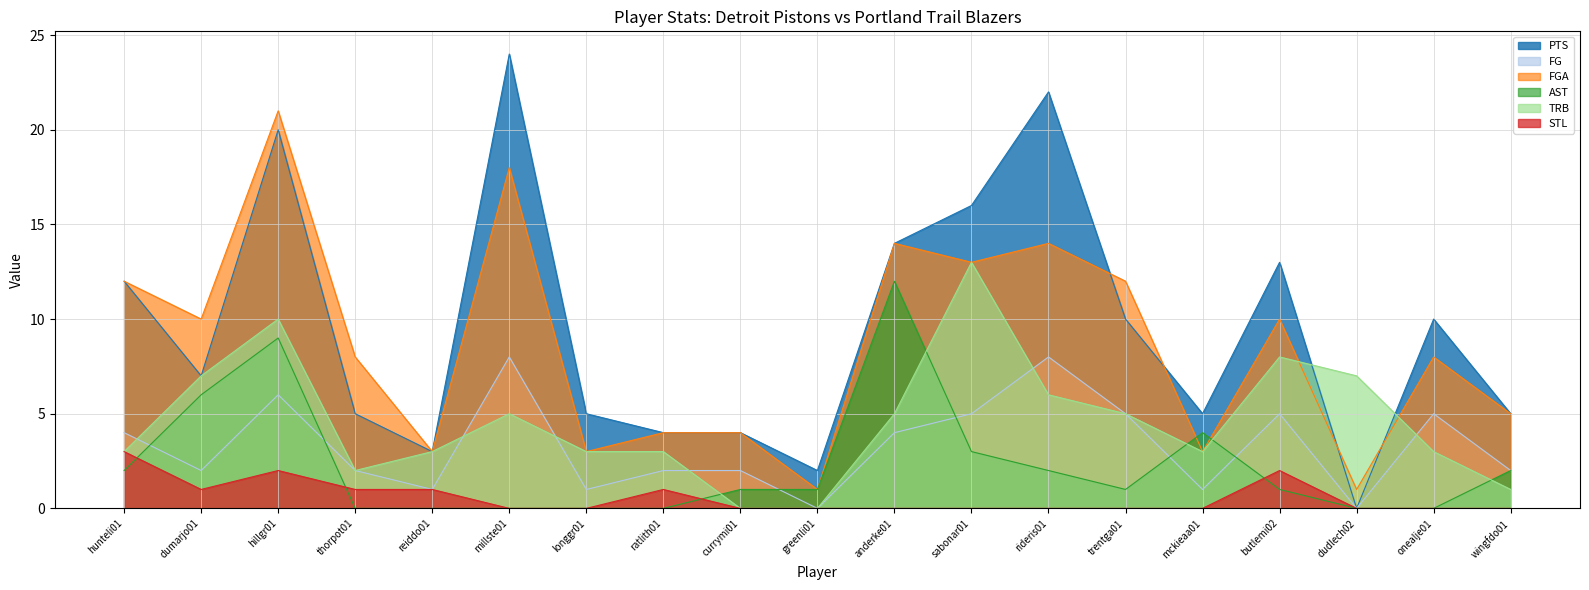

What are all the series names shown in the legend?

PTS, FG, FGA, AST, TRB, STL